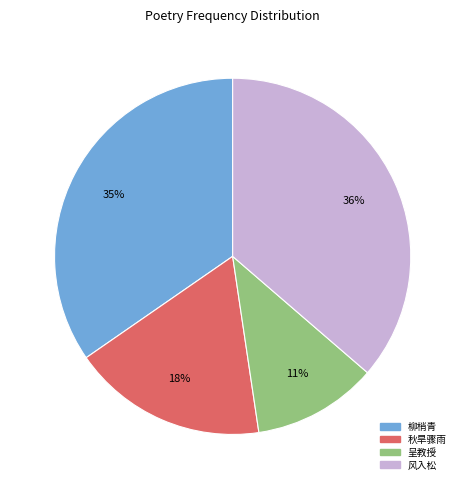

To the nearest percent, what is the average slice percentage?

25%